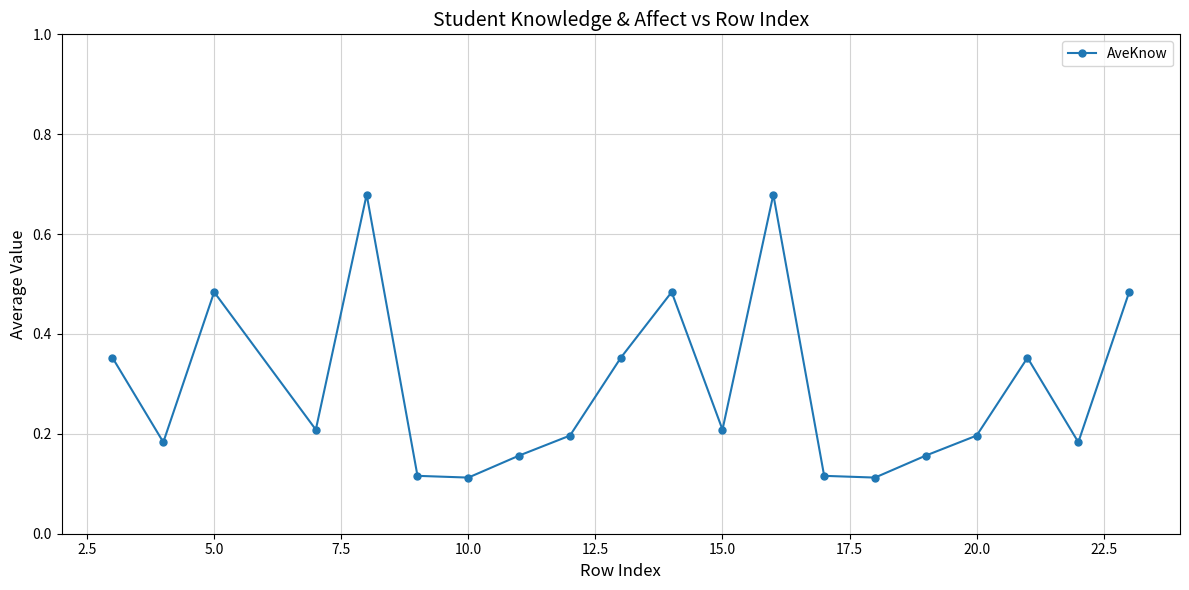

What is the difference between the second highest and minimum values?

0.6